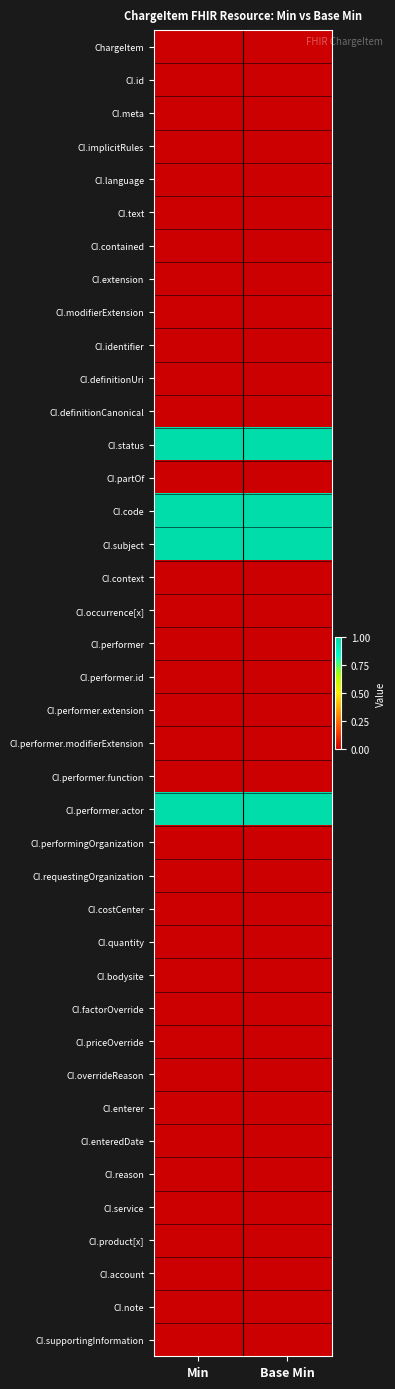

Which series has the largest range (max minus min)?

ChargeItem